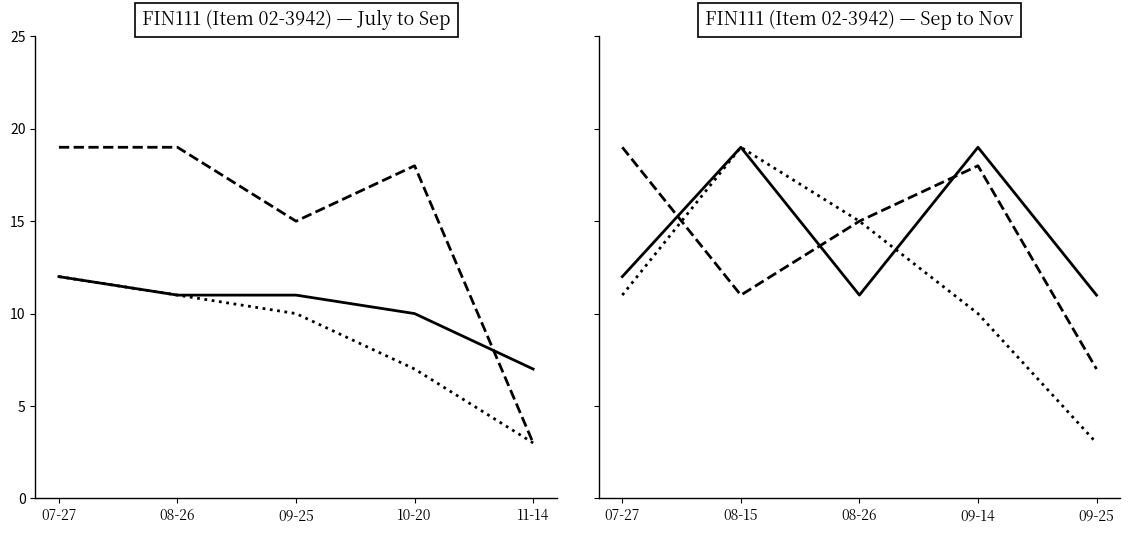

How many series are shown in this chart?

3